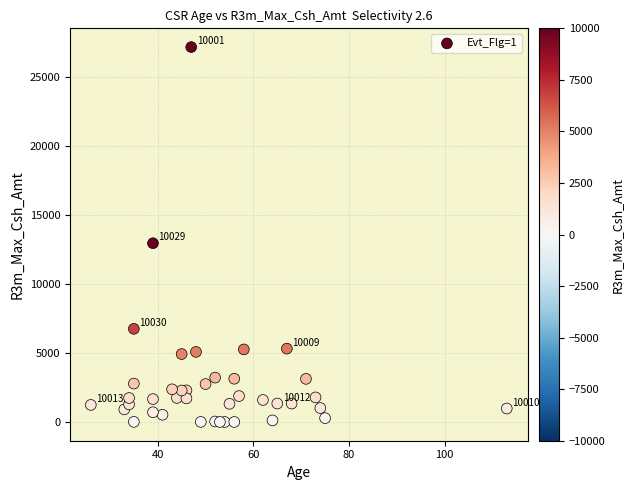

What is the range of X values (max minus min)?

87